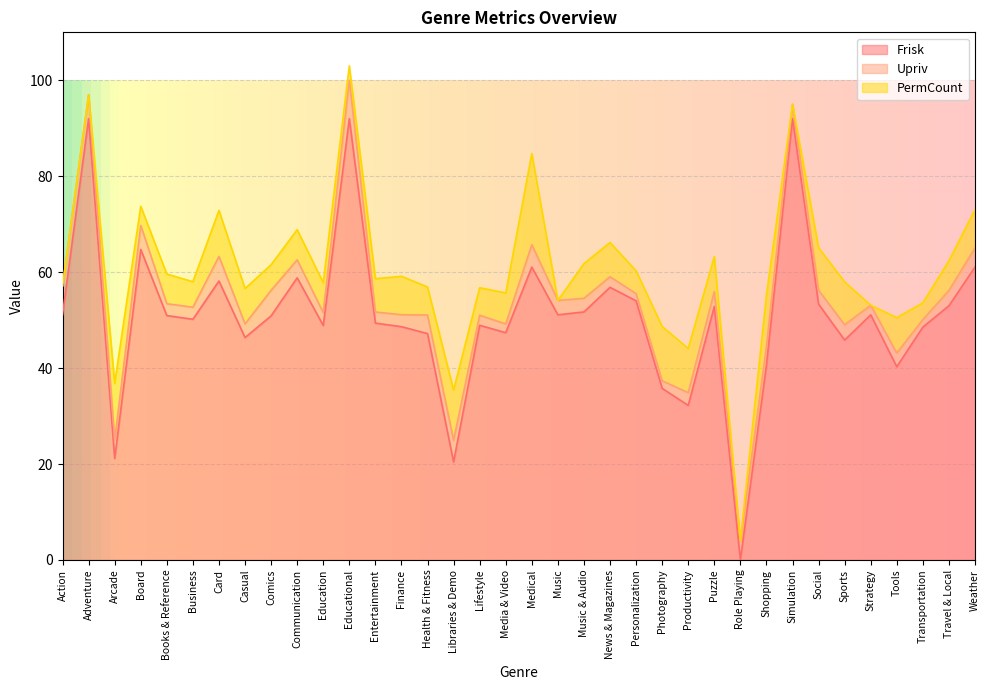

How many interior local valleys does the Frisk series have?

11